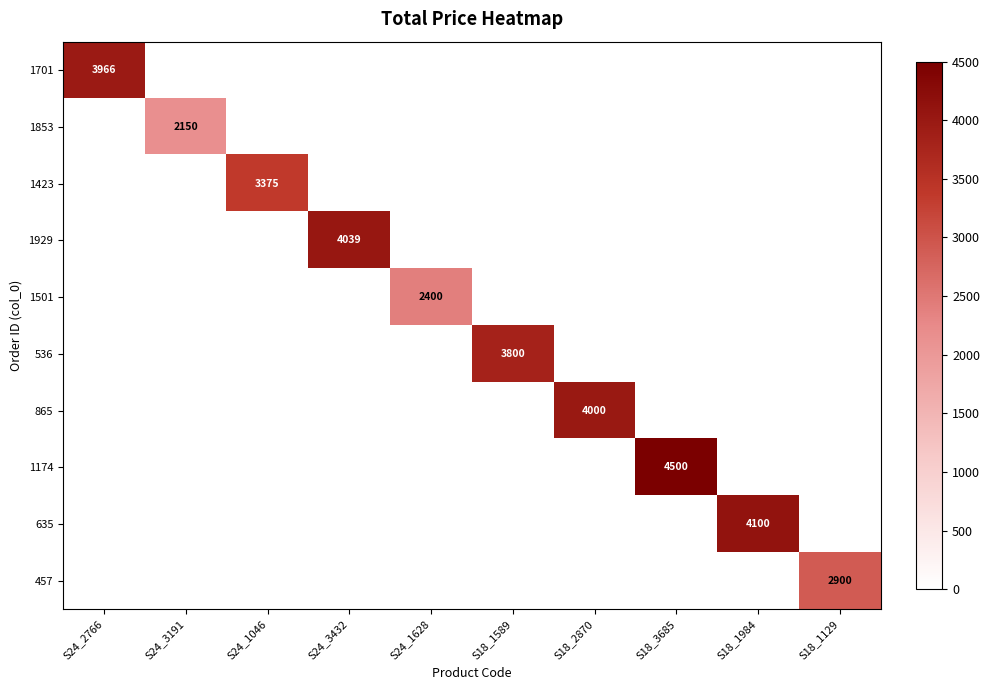

True or false: 635 has a value of 4100.0 at S18_1984.

True